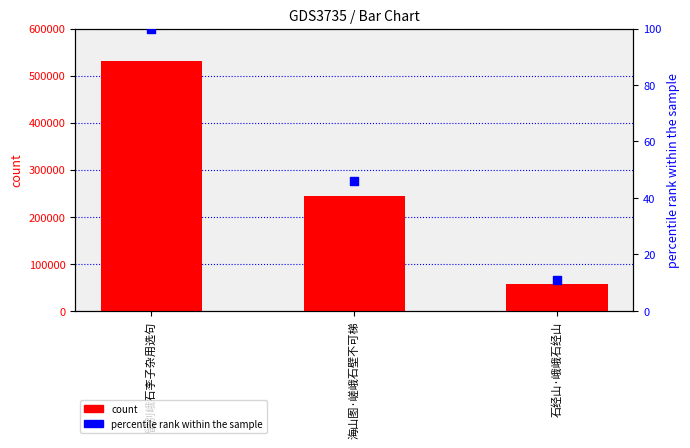

At how many categories does at least one series exceed 96329?

2